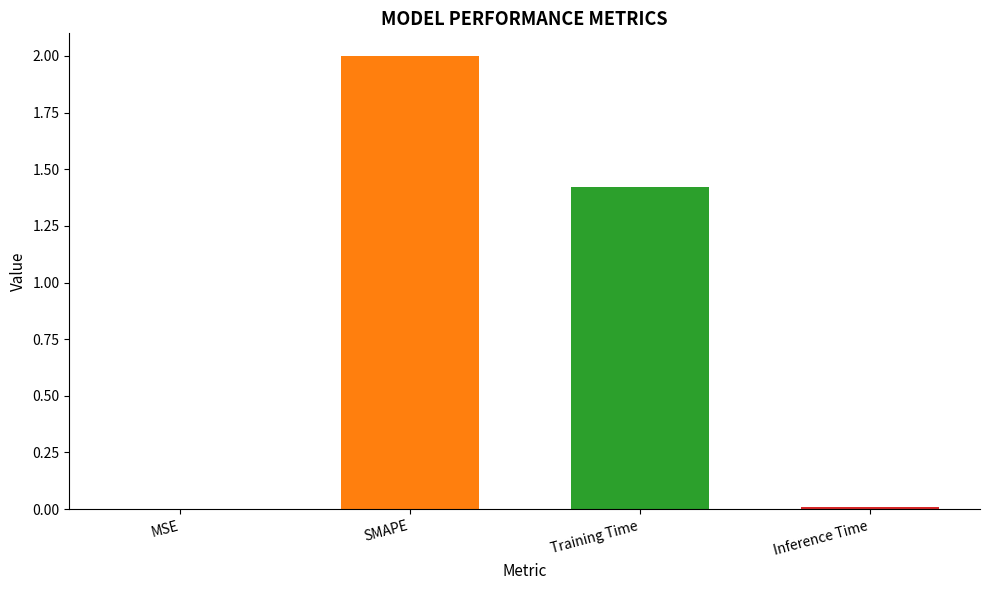

What is the greatest value displayed?

2.0